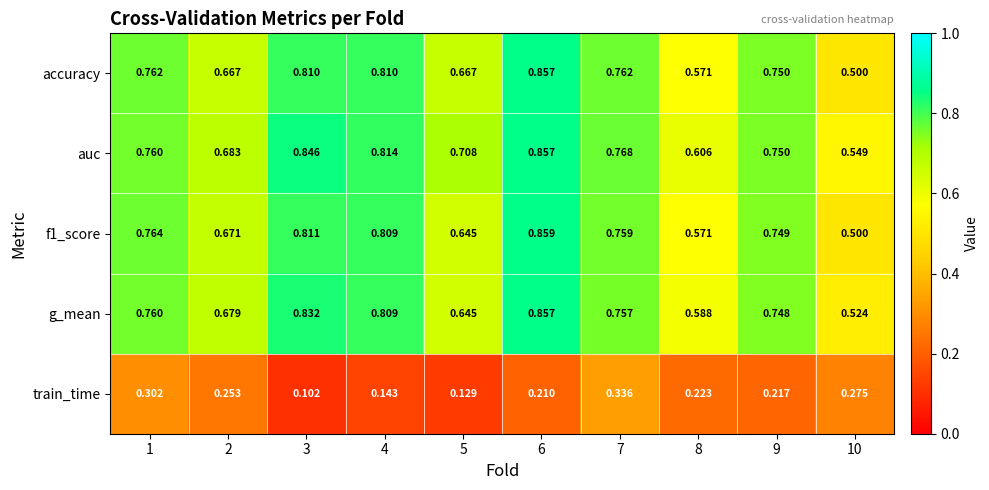

Is the value of accuracy at 7 greater than the value of auc at 8?

Yes